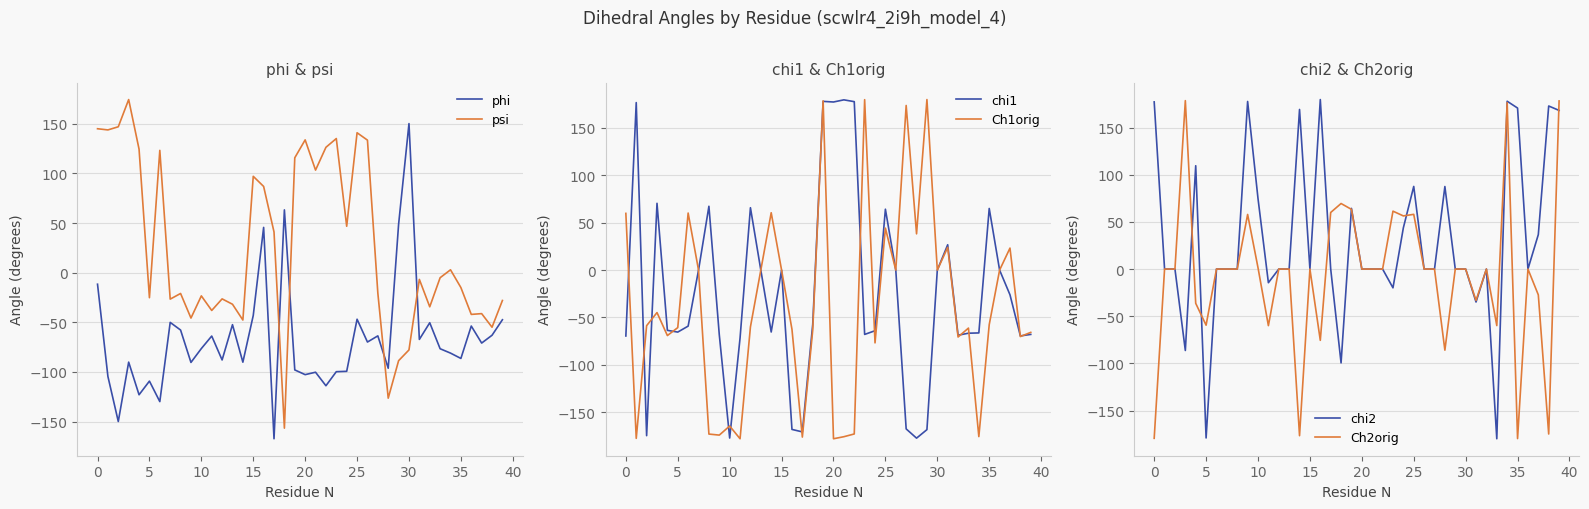

Where is psi nearest to the value 8?

34